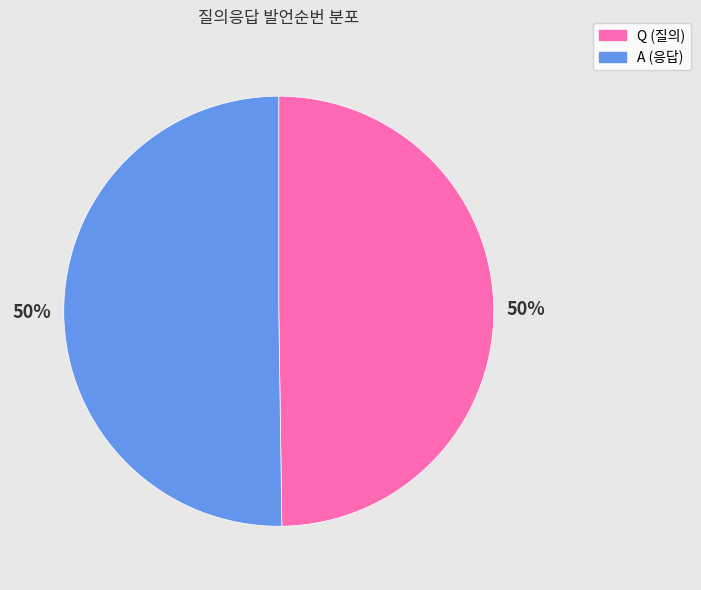

True or false: A (응답) accounts for 50% of the total.

True